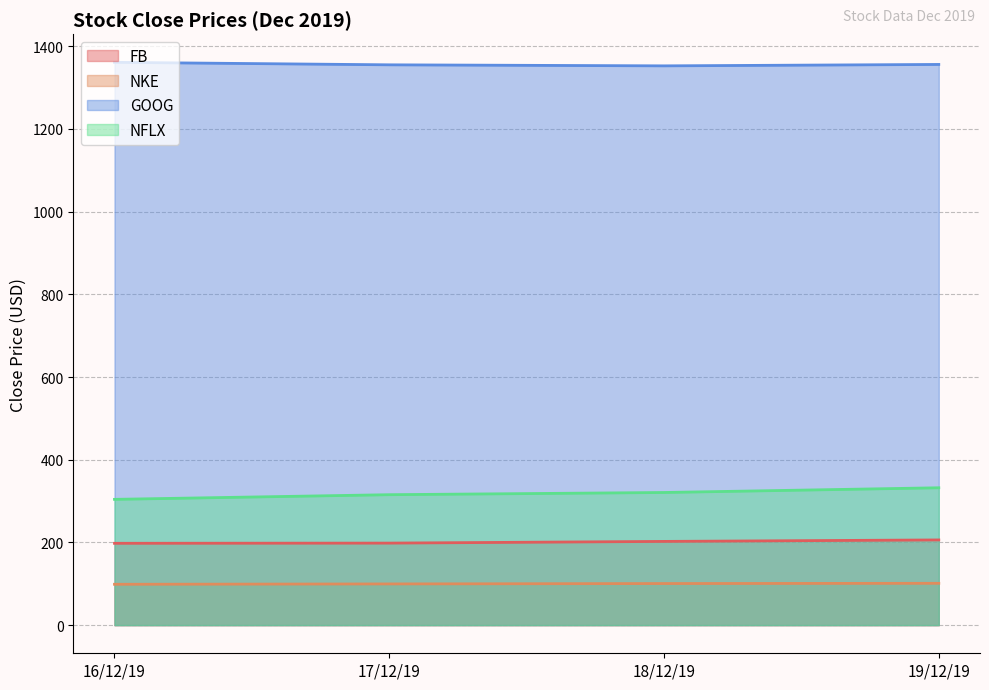

What is the spread (max minus min) of values at 18/12/19?

1252.0